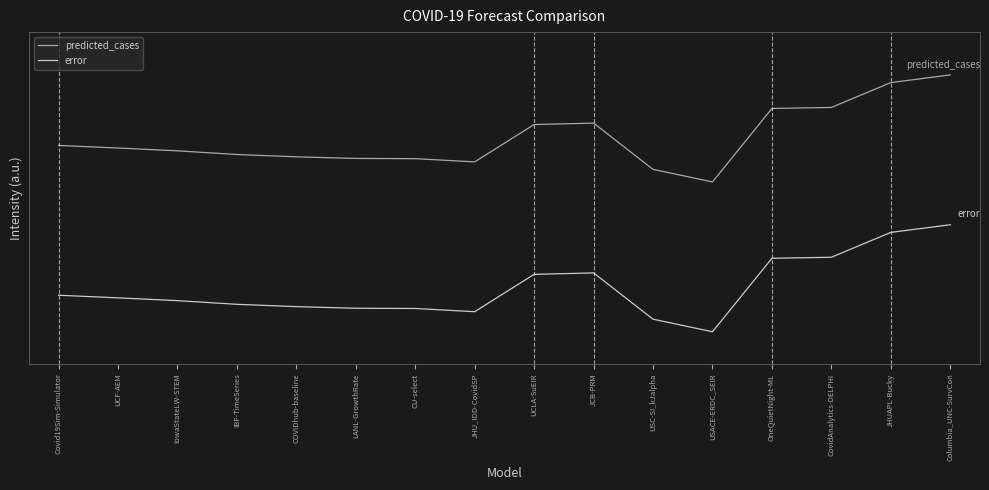

What is the label of the 3rd point from the left?

IowaStateLW-STEM